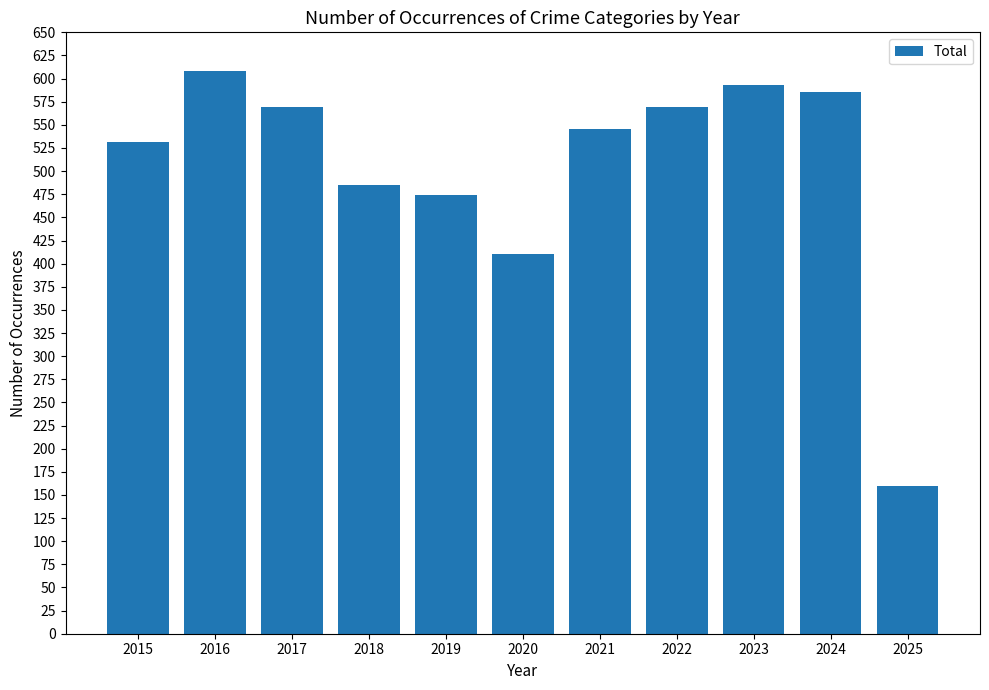

How many series are shown in this chart?

1